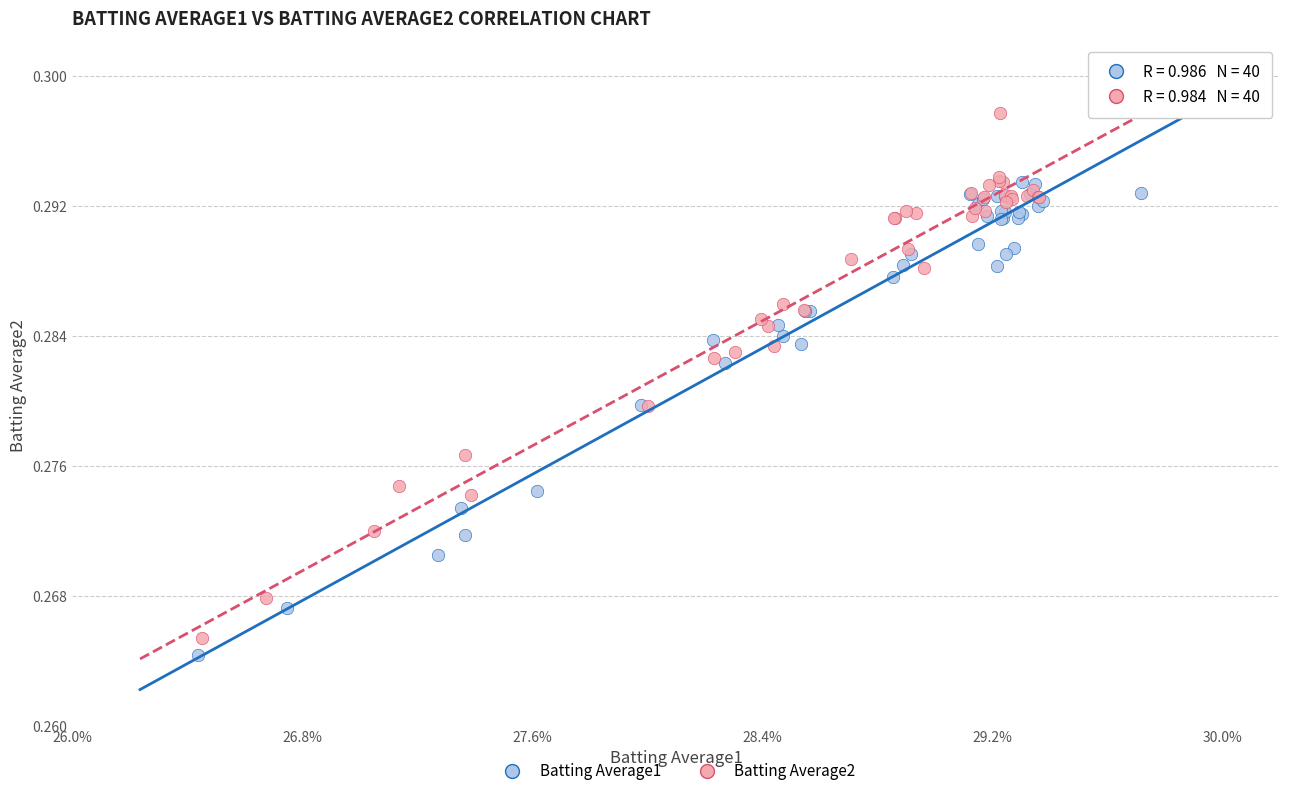

Which series contains the highest Y value?

Batting Average2